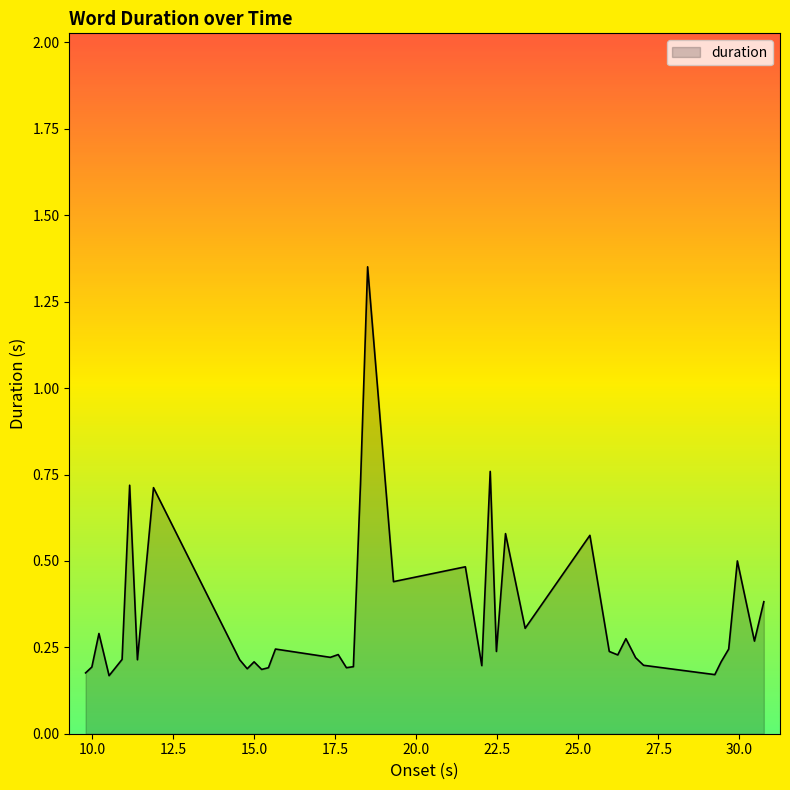

What is the difference between the maximum and minimum values?

1.2